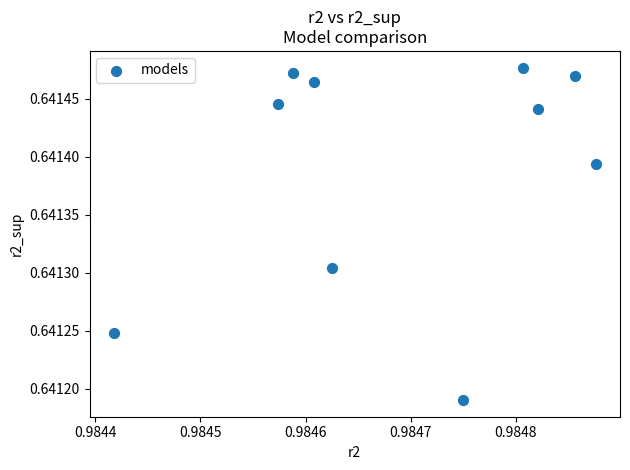

What is the average X value?

1.0